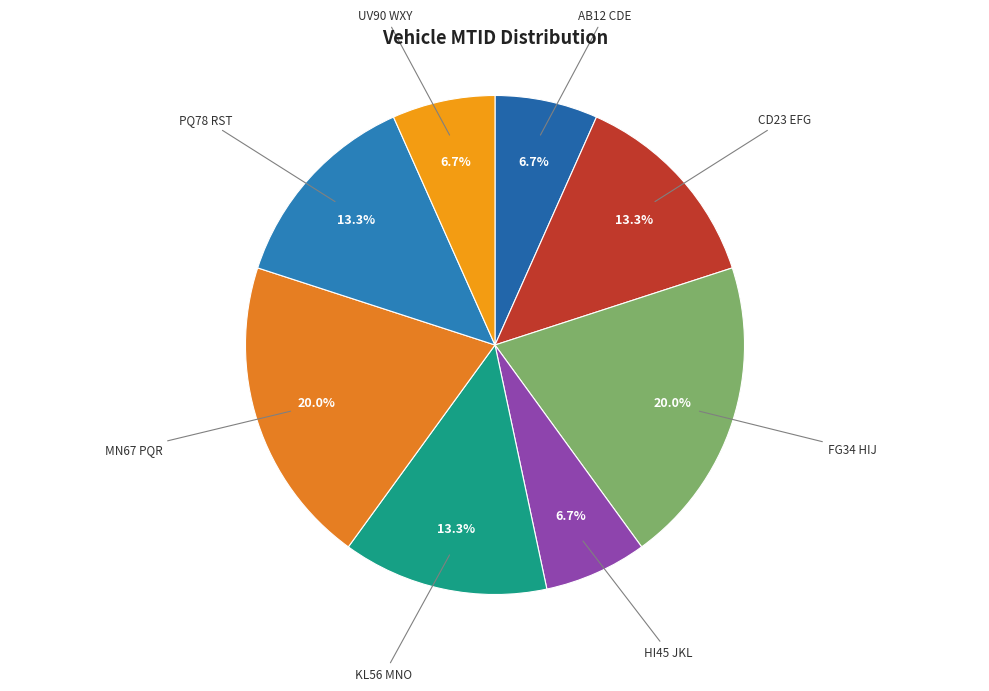

Which slice is the largest?

FG34 HIJ